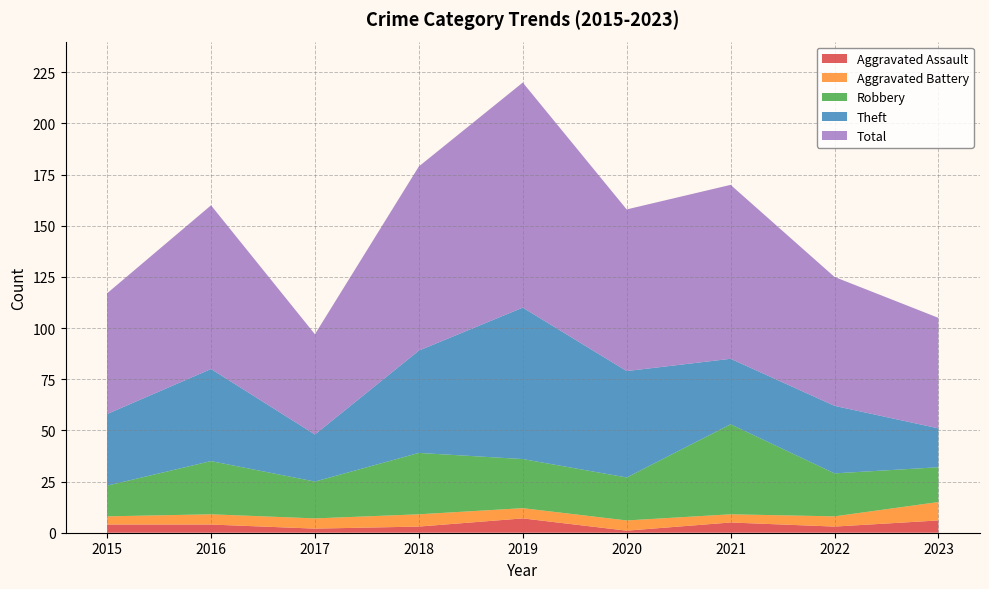

Reading left to right, what are all the values shown in this chart?

Aggravated Assault: 4	4	2	3	7	1	5	3	6
Aggravated Battery: 4	5	5	6	5	5	4	5	9
Robbery: 15	26	18	30	24	21	44	21	17
Theft: 35	45	23	50	74	52	32	33	19
Total: 59	80	49	90	110	79	85	63	54